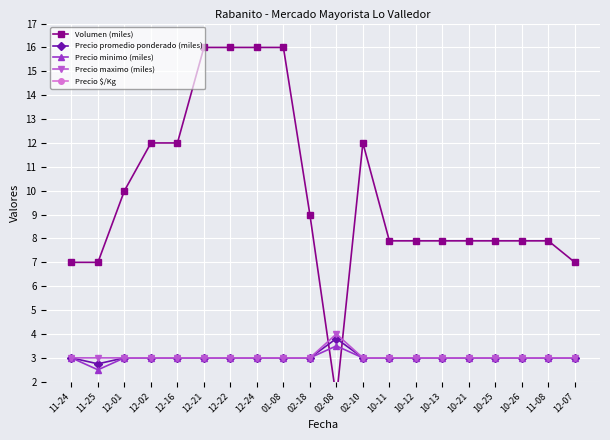

Reading right to left, what are all the values shown in this chart?

Volumen (miles): 7.0	7.9	7.9	7.9	7.9	7.9	7.9	7.9	12.0	1.3	9.0	16.0	16.0	16.0	16.0	12.0	12.0	10.0	7.0	7.0
Precio promedio ponderado (miles): 3.0	3.0	3.0	3.0	3.0	3.0	3.0	3.0	3.0	3.8	3.0	3.0	3.0	3.0	3.0	3.0	3.0	3.0	2.8	3.0
Precio minimo (miles): 3.0	3.0	3.0	3.0	3.0	3.0	3.0	3.0	3.0	3.5	3.0	3.0	3.0	3.0	3.0	3.0	3.0	3.0	2.5	3.0
Precio maximo (miles): 3.0	3.0	3.0	3.0	3.0	3.0	3.0	3.0	3.0	4.0	3.0	3.0	3.0	3.0	3.0	3.0	3.0	3.0	3.0	3.0
Precio $/Kg: 30.0	30.0	30.0	30.0	30.0	30.0	30.0	30.0	30.0	38.0	30.0	30.0	30.0	30.0	30.0	30.0	30.0	30.0	28.0	30.0